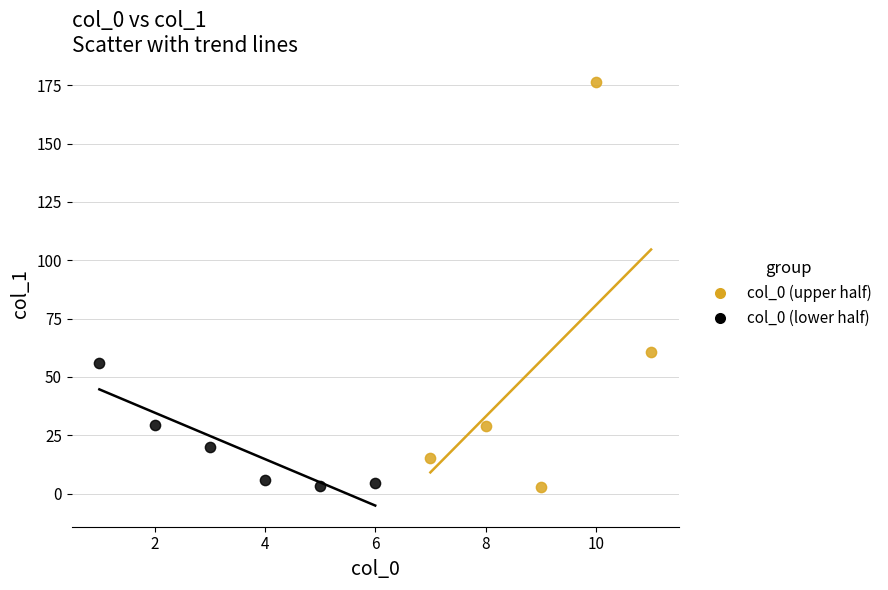

Which series reaches the maximum Y coordinate?

col_0 (upper half)